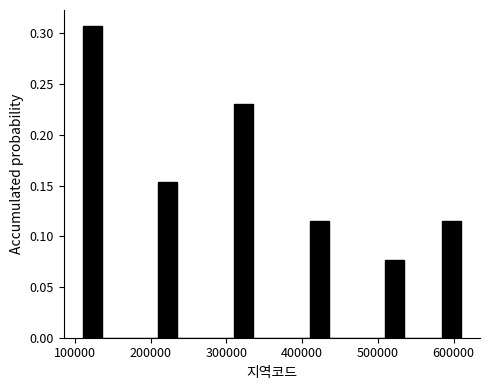

Read against the x-axis, roughly where is the centre of the tallest bar?

120000